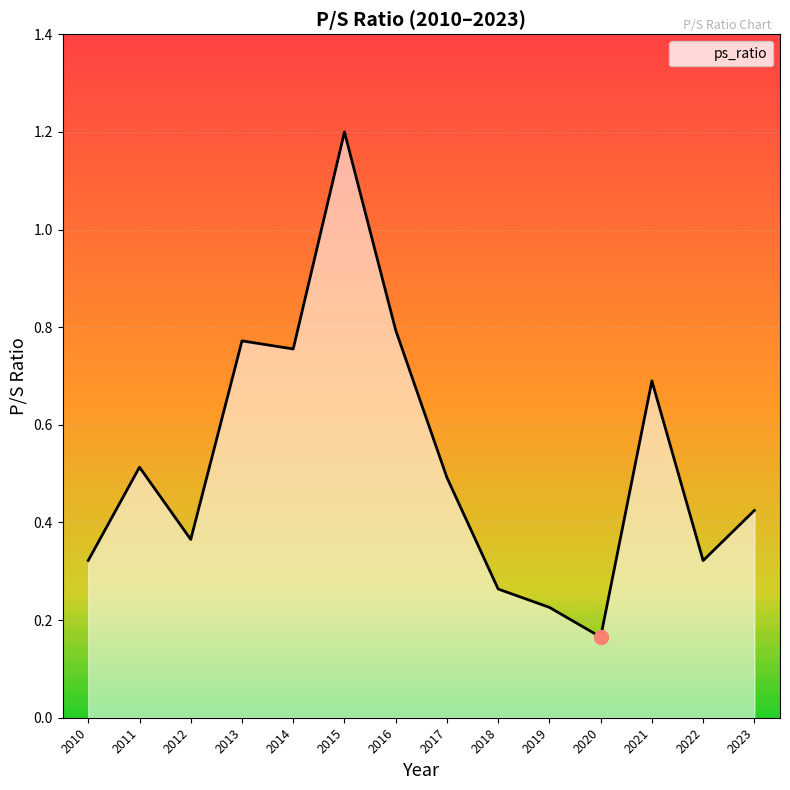

What is the change in value from 2015 to 2020?

-1.0